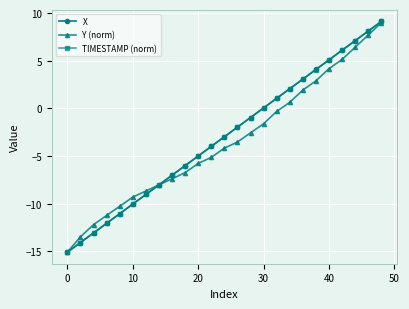

True or false: TIMESTAMP (norm) has more than 2 points higher than both neighbors.

False